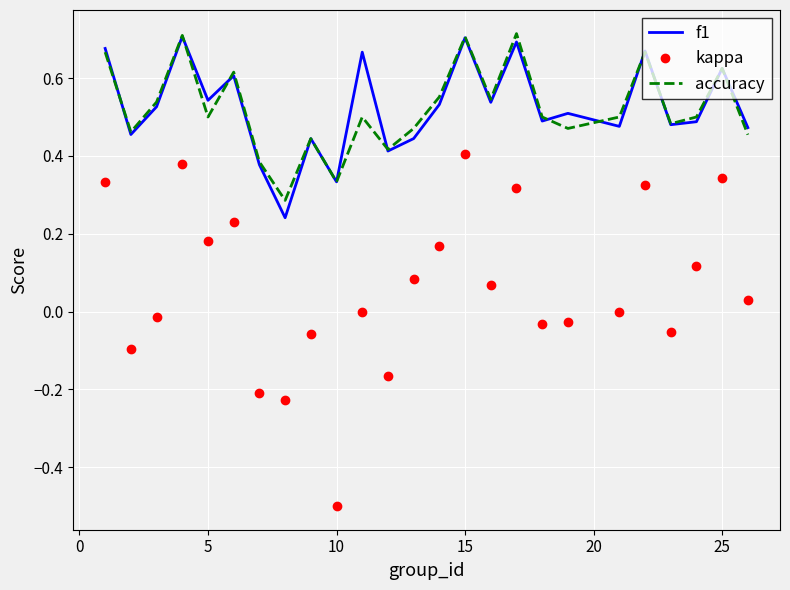

True or false: f1 and kappa cross at least once.

False